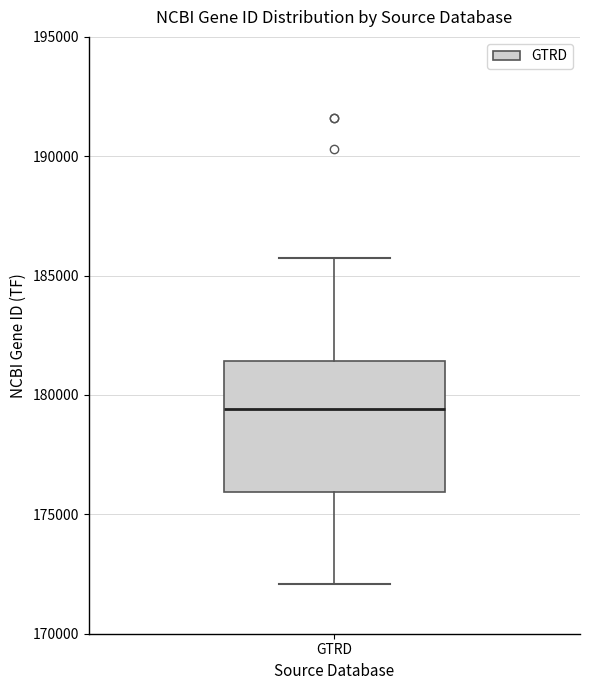

Where is the upper edge of the box for GTRD on the y-axis? The values are not printed on the chart, so give them approximately, as read against the axis.

181500